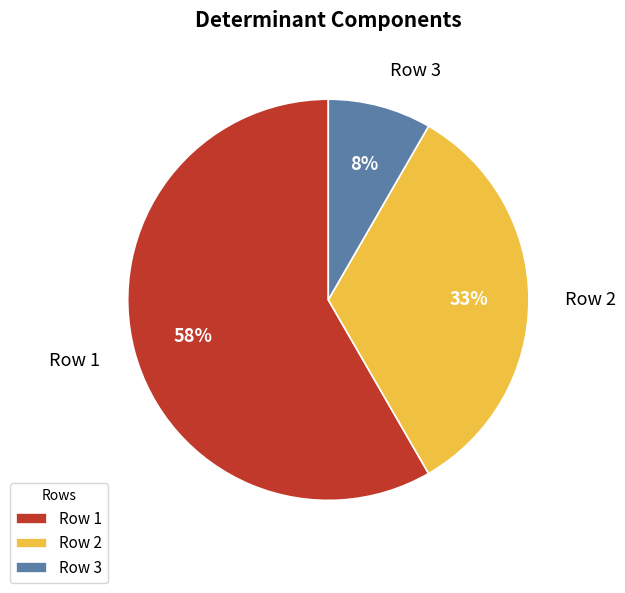

Which slice is the largest?

Row 1